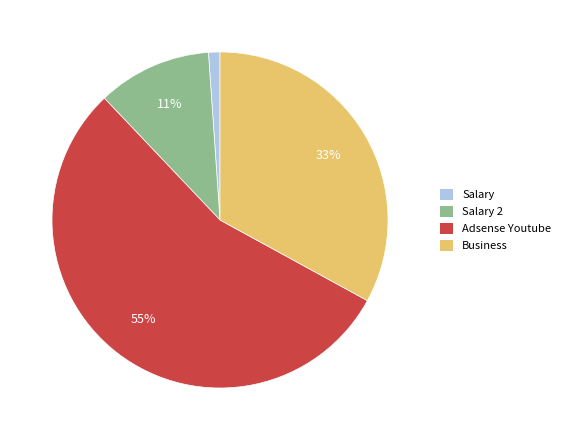

What percentage is the Adsense Youtube slice, to the nearest percent?

55%